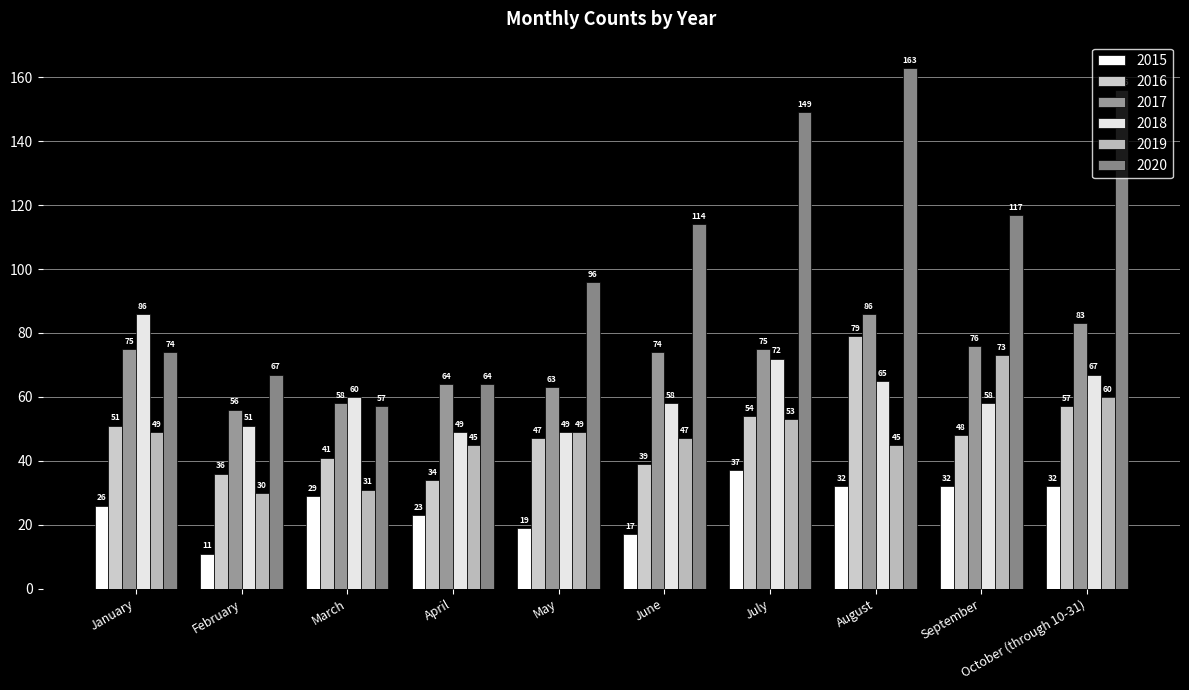

What is the highest value of the 2019 series?

73